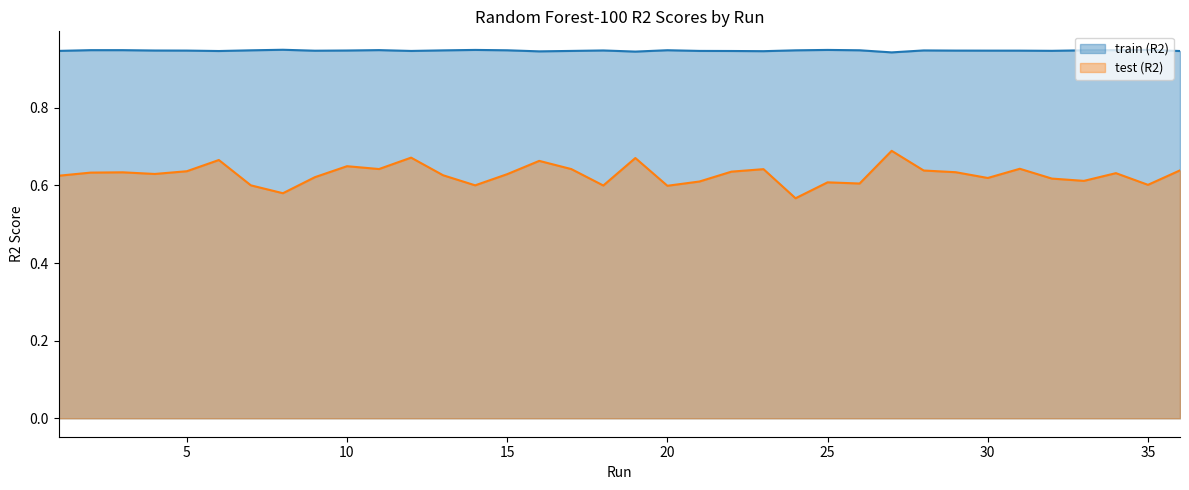

Between 3 and 15, which is larger?

3